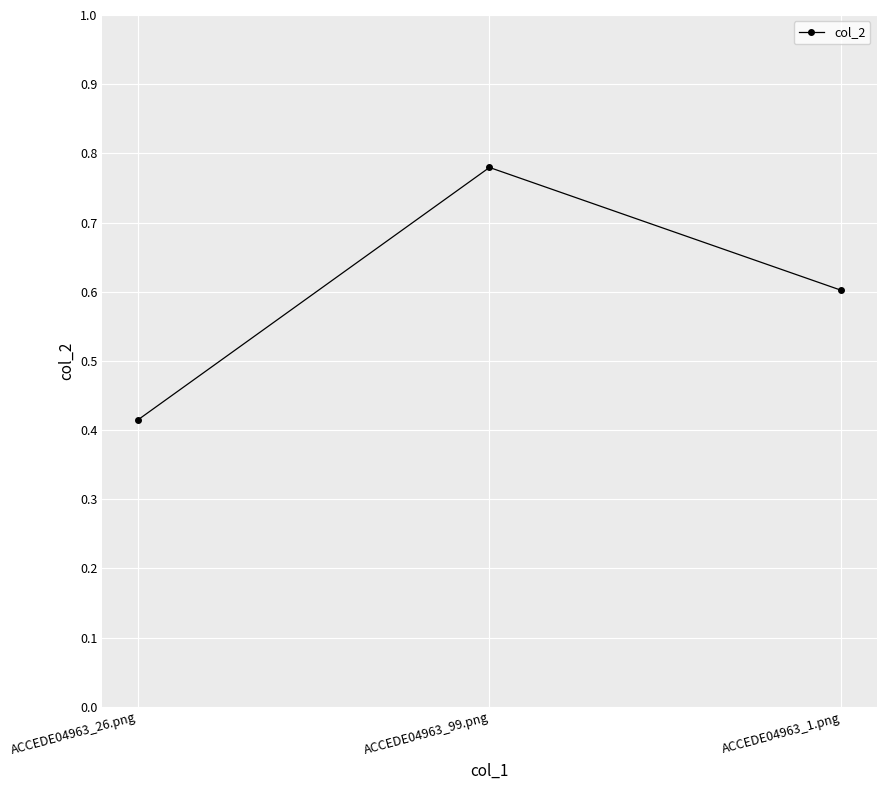

True or false: the data shows 0.6 at ACCEDE04963_1.png.

True